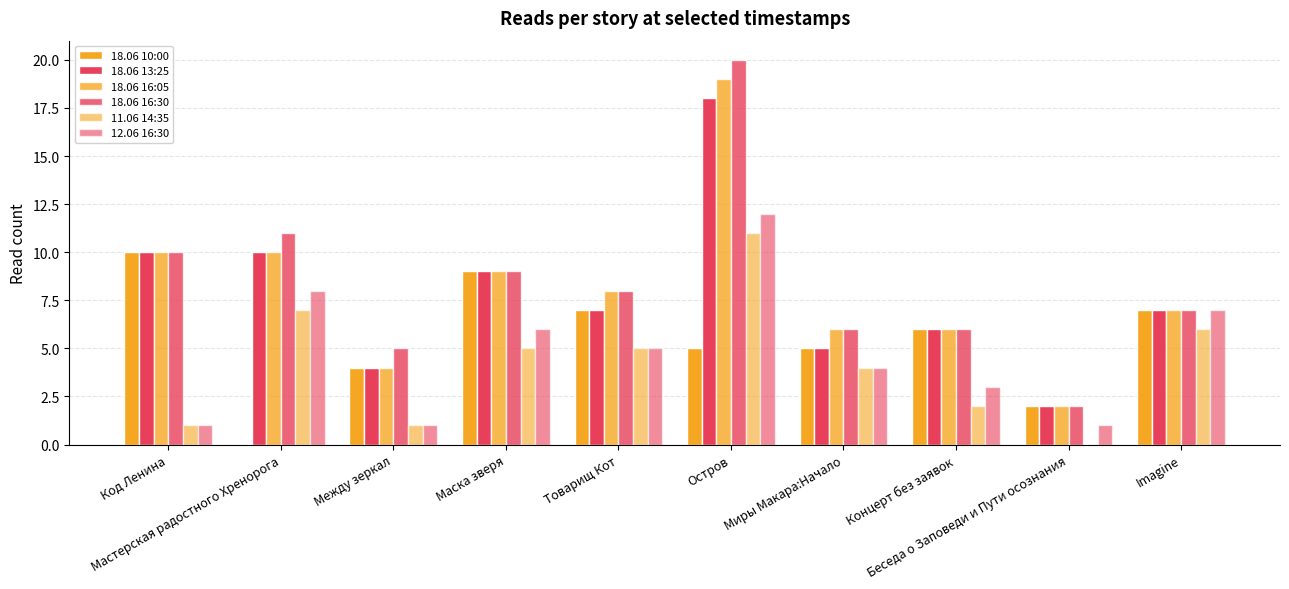

How many series are shown in this chart?

6